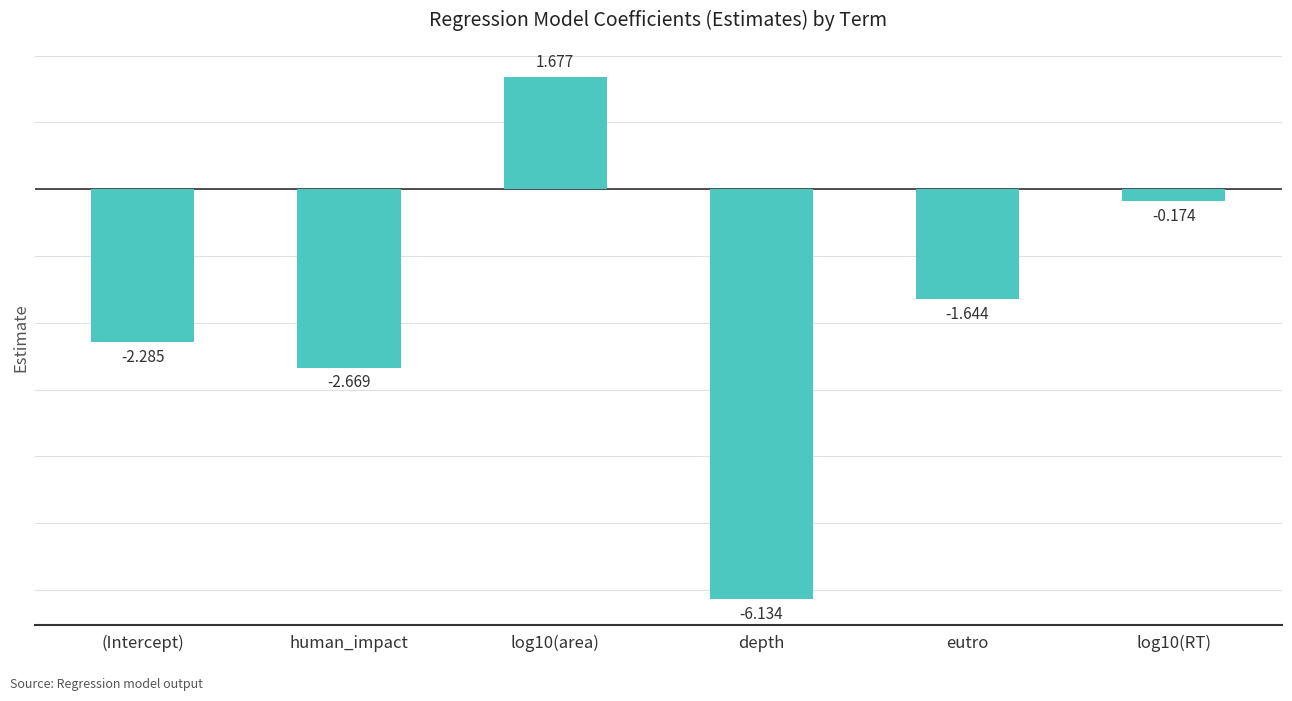

What is the label of the 3rd bar from the right?

depth